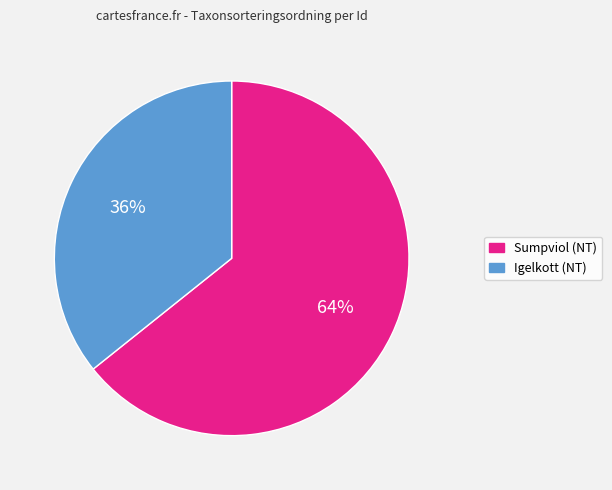

Is there any slice that represents more than half of the pie?

Yes